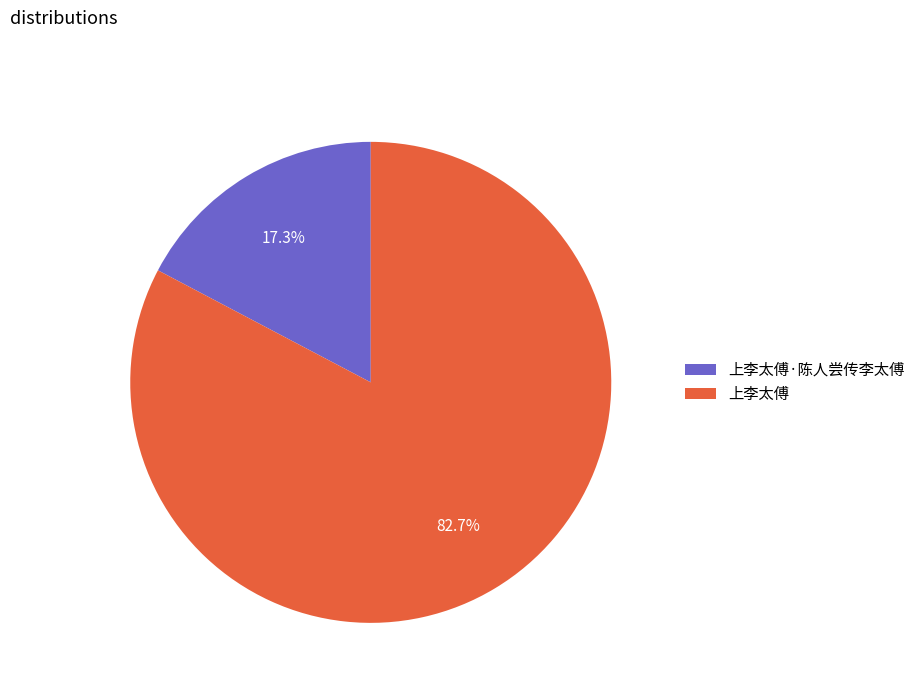

Which slice is the smallest?

上李太傅·陈人尝传李太傅